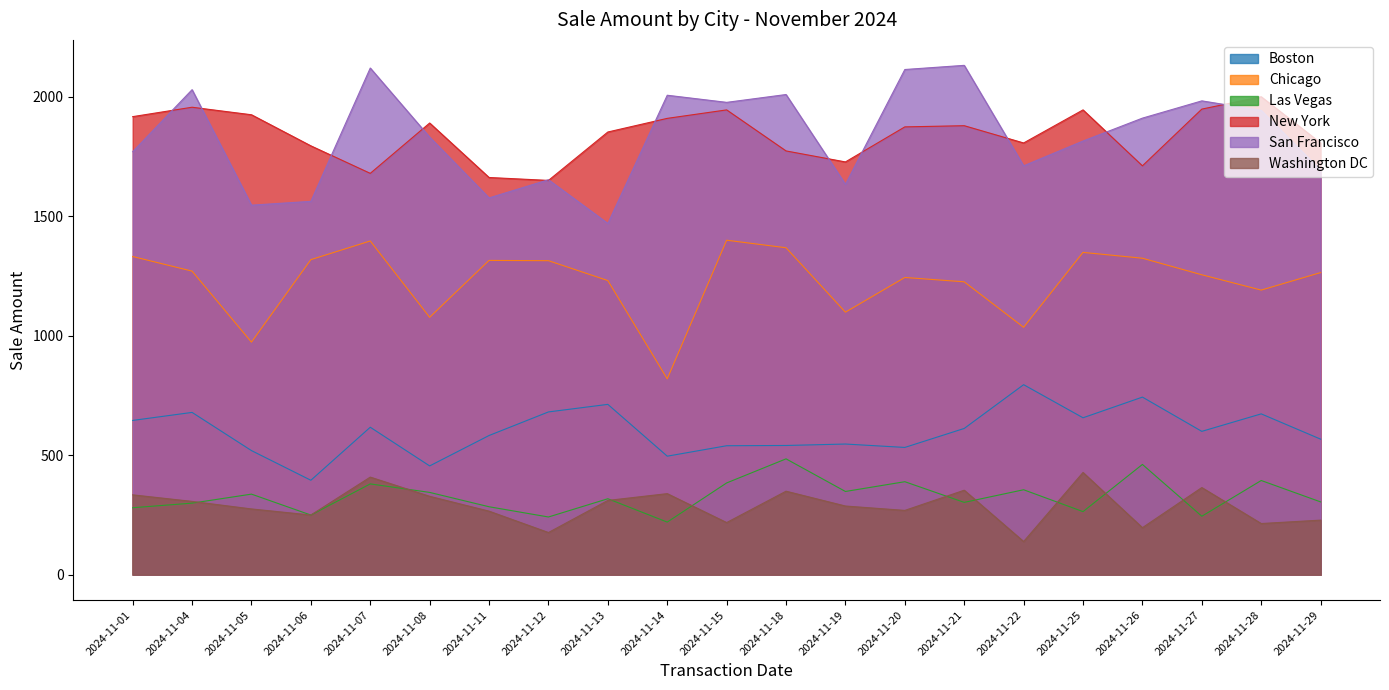

True or false: Washington DC and San Francisco intersect in this chart.

False